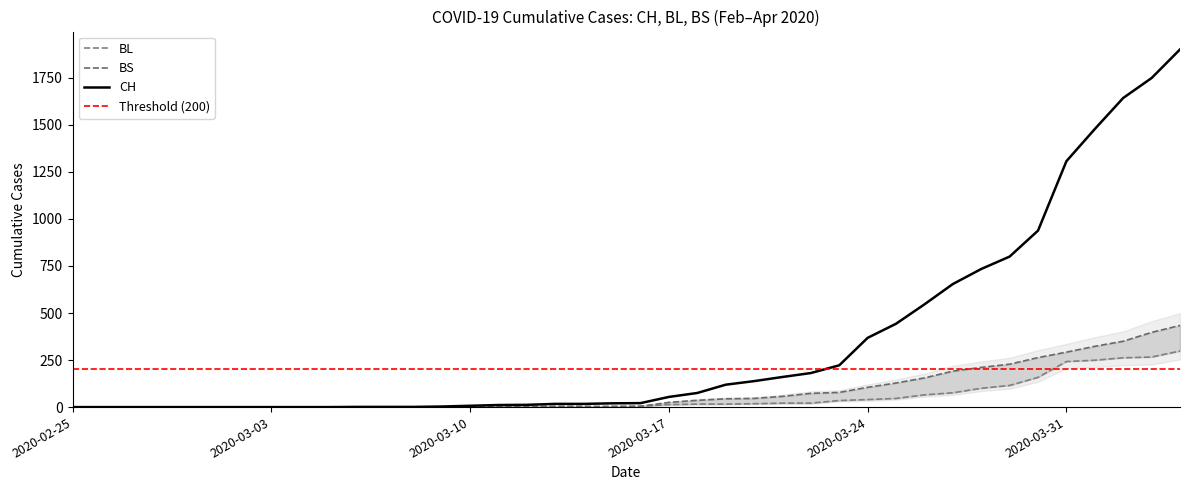

Reading left to right, list all the values displayed in this chart.

CH: 2020-02-25=0	2020-02-26=0	2020-02-27=0	2020-02-28=0	2020-02-29=0	2020-03-01=0	2020-03-02=0	2020-03-03=0	2020-03-04=0	2020-03-05=0	2020-03-06=1	2020-03-07=1	2020-03-08=1	2020-03-09=3	2020-03-10=7	2020-03-11=11	2020-03-12=12	2020-03-13=17	2020-03-14=17	2020-03-15=20	2020-03-16=21	2020-03-17=54	2020-03-18=75	2020-03-19=119	2020-03-20=138	2020-03-21=160	2020-03-22=181	2020-03-23=222	2020-03-24=368	2020-03-25=443	2020-03-26=546	2020-03-27=654	2020-03-28=734	2020-03-29=800	2020-03-30=938	2020-03-31=1307	2020-04-01=1478	2020-04-02=1643	2020-04-03=1749	2020-04-04=1901
BL: 2020-02-25=0	2020-02-26=0	2020-02-27=0	2020-02-28=0	2020-02-29=0	2020-03-01=0	2020-03-02=0	2020-03-03=0	2020-03-04=0	2020-03-05=0	2020-03-06=0	2020-03-07=0	2020-03-08=0	2020-03-09=1	2020-03-10=2	2020-03-11=2	2020-03-12=2	2020-03-13=2	2020-03-14=2	2020-03-15=5	2020-03-16=5	2020-03-17=13	2020-03-18=16	2020-03-19=16	2020-03-20=18	2020-03-21=21	2020-03-22=21	2020-03-23=35	2020-03-24=40	2020-03-25=46	2020-03-26=65	2020-03-27=76	2020-03-28=100	2020-03-29=115	2020-03-30=158	2020-03-31=242	2020-04-01=249	2020-04-02=262	2020-04-03=266	2020-04-04=298
BS: 2020-02-25=0	2020-02-26=0	2020-02-27=0	2020-02-28=0	2020-02-29=0	2020-03-01=0	2020-03-02=0	2020-03-03=0	2020-03-04=0	2020-03-05=0	2020-03-06=0	2020-03-07=0	2020-03-08=0	2020-03-09=0	2020-03-10=0	2020-03-11=4	2020-03-12=4	2020-03-13=4	2020-03-14=4	2020-03-15=0	2020-03-16=4	2020-03-17=25	2020-03-18=36	2020-03-19=44	2020-03-20=46	2020-03-21=57	2020-03-22=73	2020-03-23=78	2020-03-24=105	2020-03-25=128	2020-03-26=155	2020-03-27=191	2020-03-28=211	2020-03-29=228	2020-03-30=263	2020-03-31=292	2020-04-01=323	2020-04-02=350	2020-04-03=397	2020-04-04=434